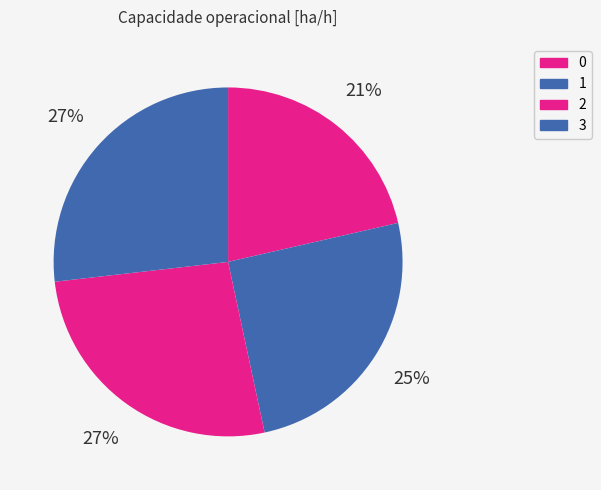

To the nearest percent, what percentage of the pie is 0?

21%